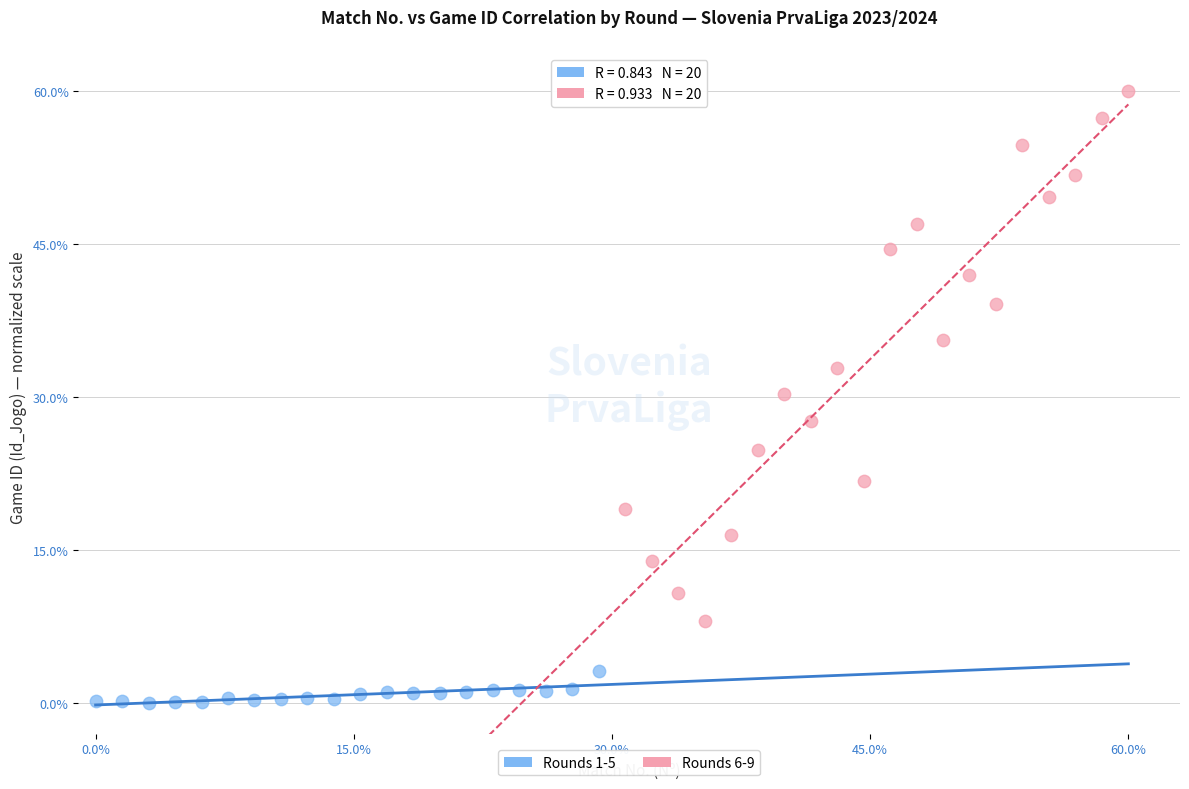

Which series contains the lowest Y value?

Rounds 1-5